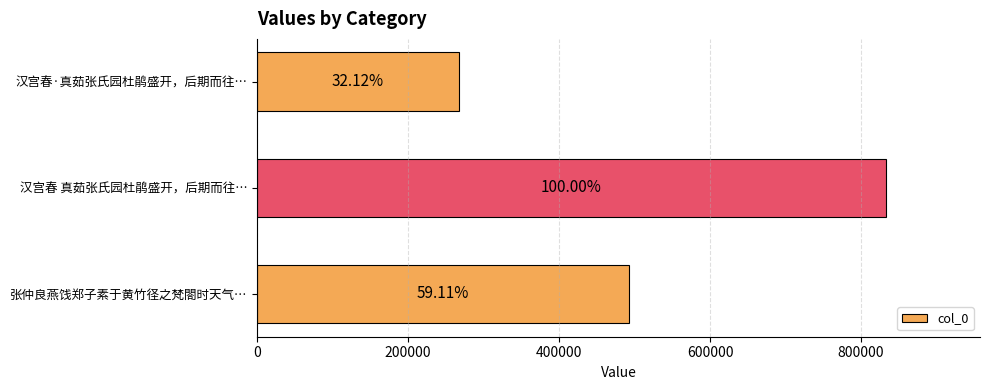

What is the sum of all values?

1592442